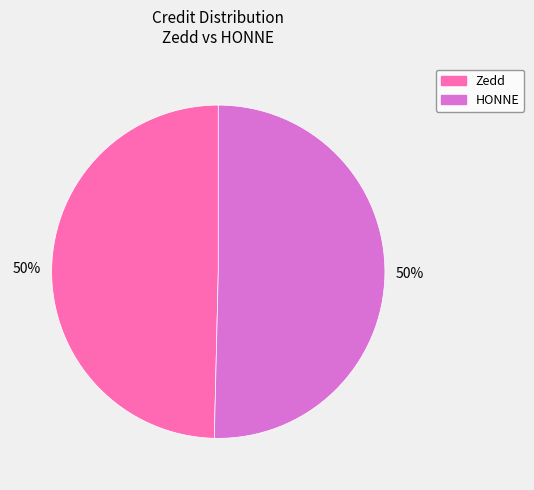

Do Zedd and HONNE together represent more than half of the pie?

Yes